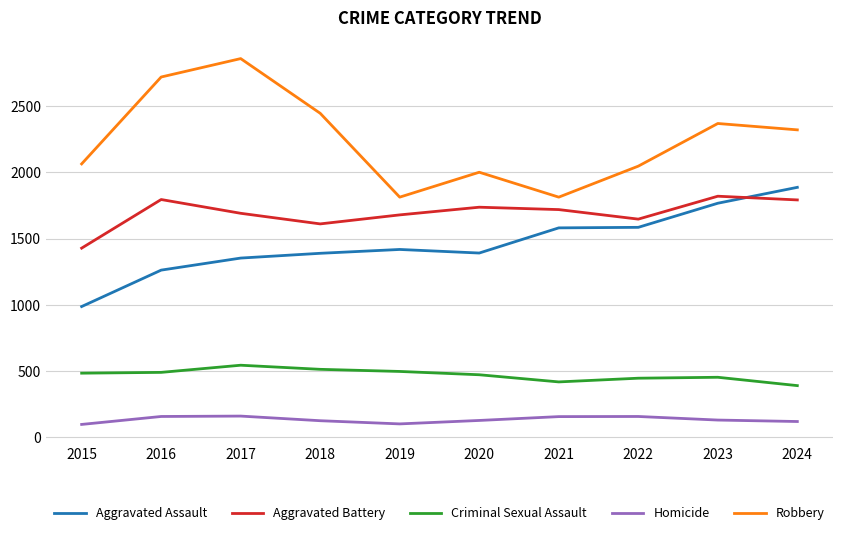

What is the total value across all series at 2020?

5728